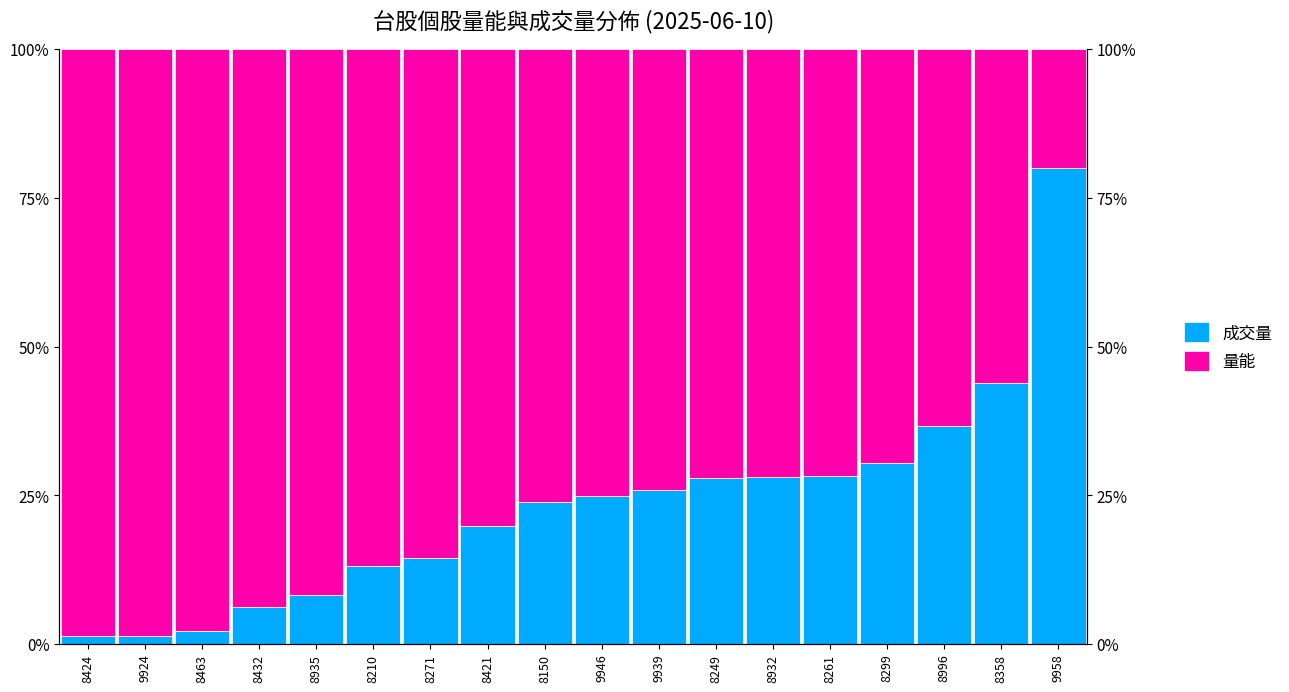

At 9946, list the series in order from largest to smallest.

量能, 成交量